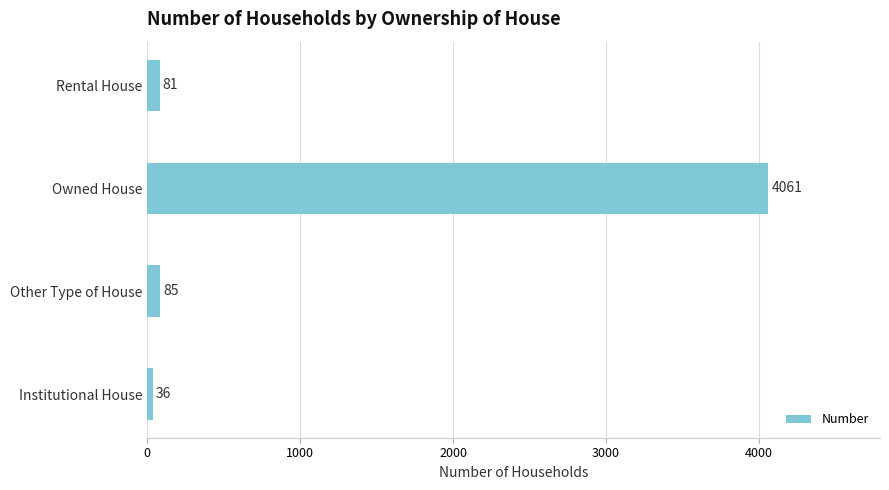

The value at Institutional House is 36. True or false?

True